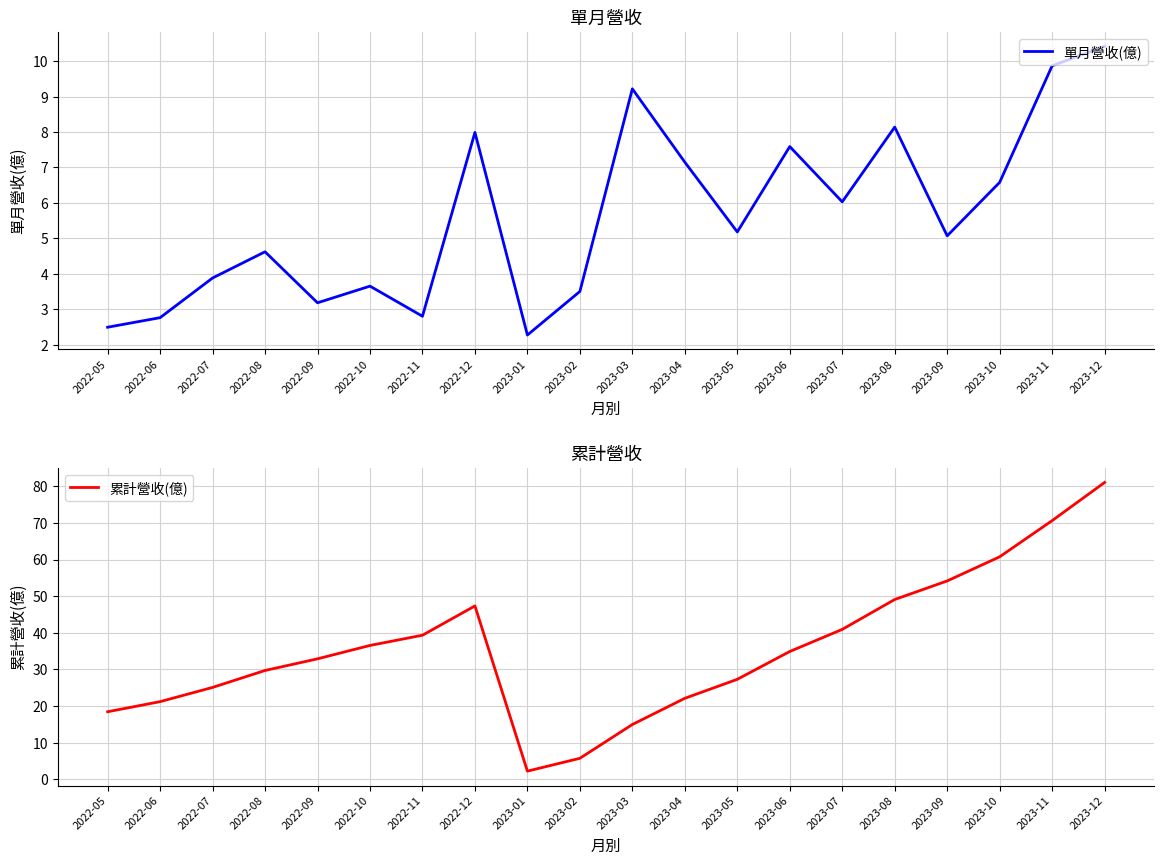

True or false: 累計營收(億) and 單月營收(億) cross at least once.

False